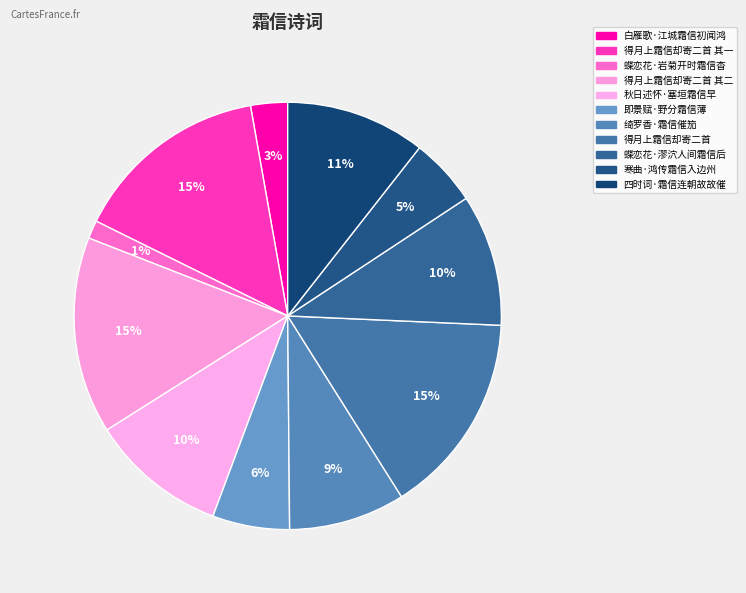

Is there any slice that represents more than half of the pie?

No